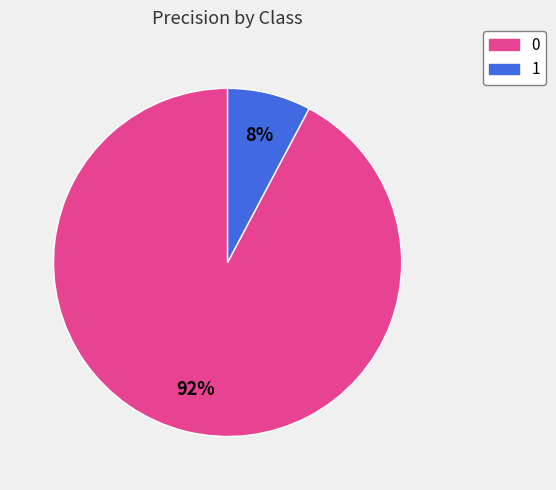

Rank the categories by value from lowest to highest.

1, 0